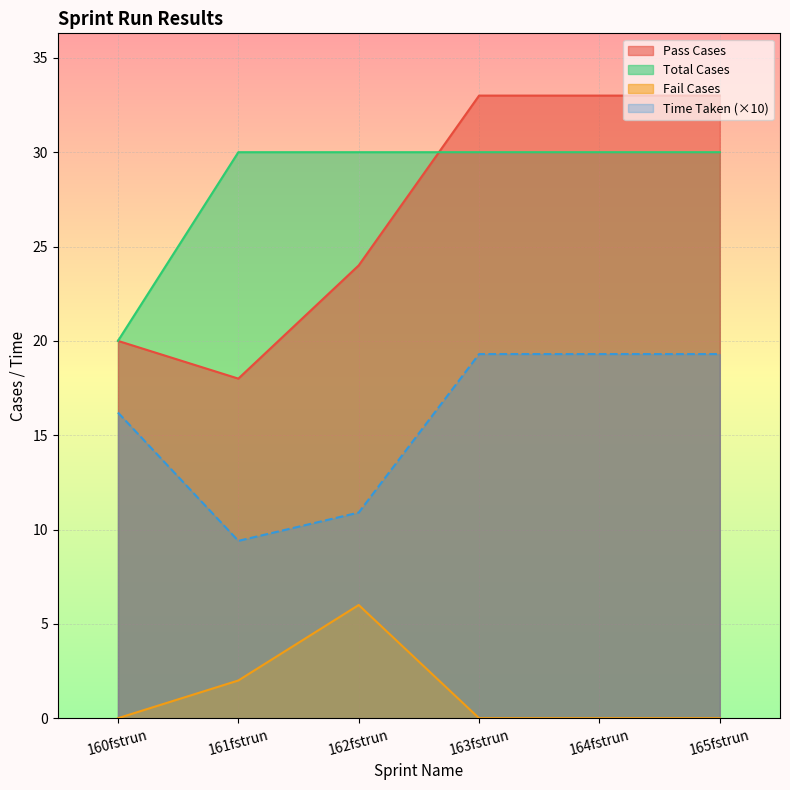

At how many categories does at least one series exceed 18?

6